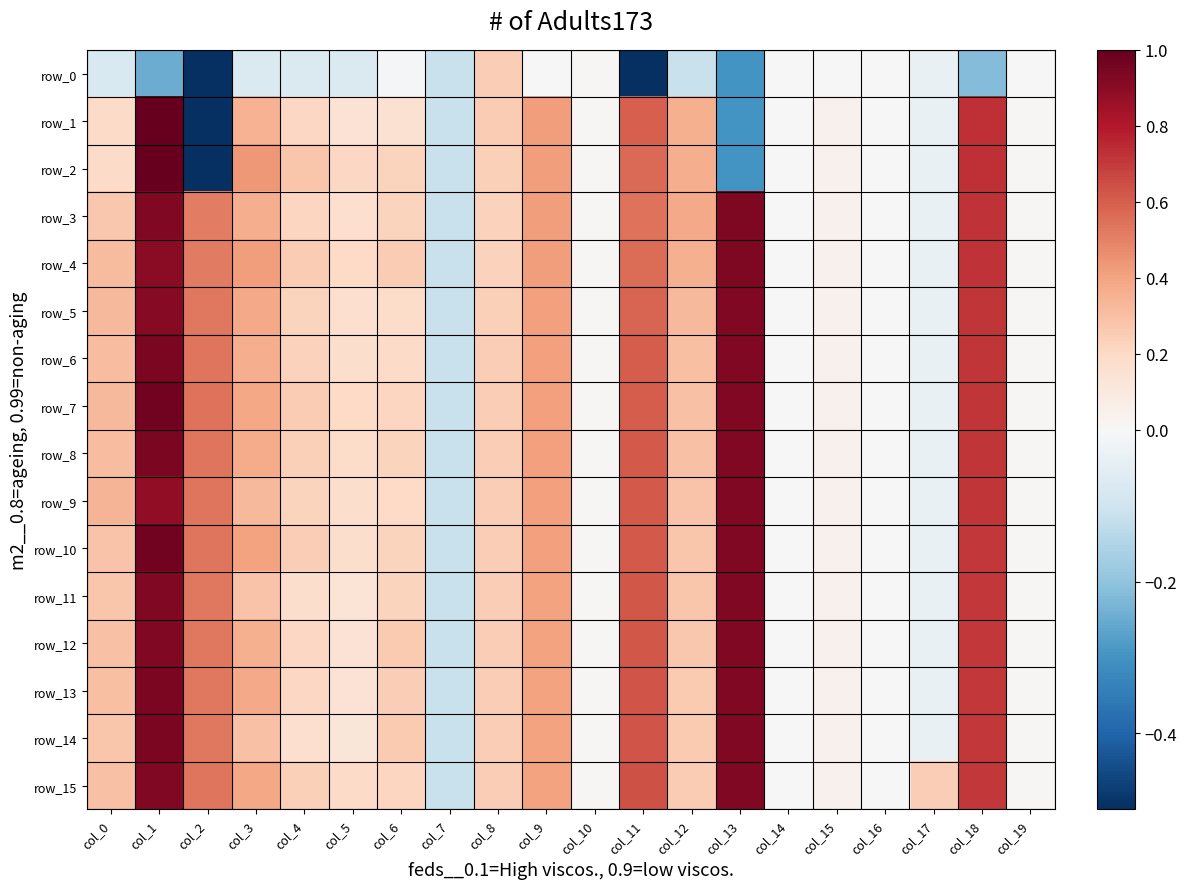

Which label corresponds to the largest value in the chart?

col_1